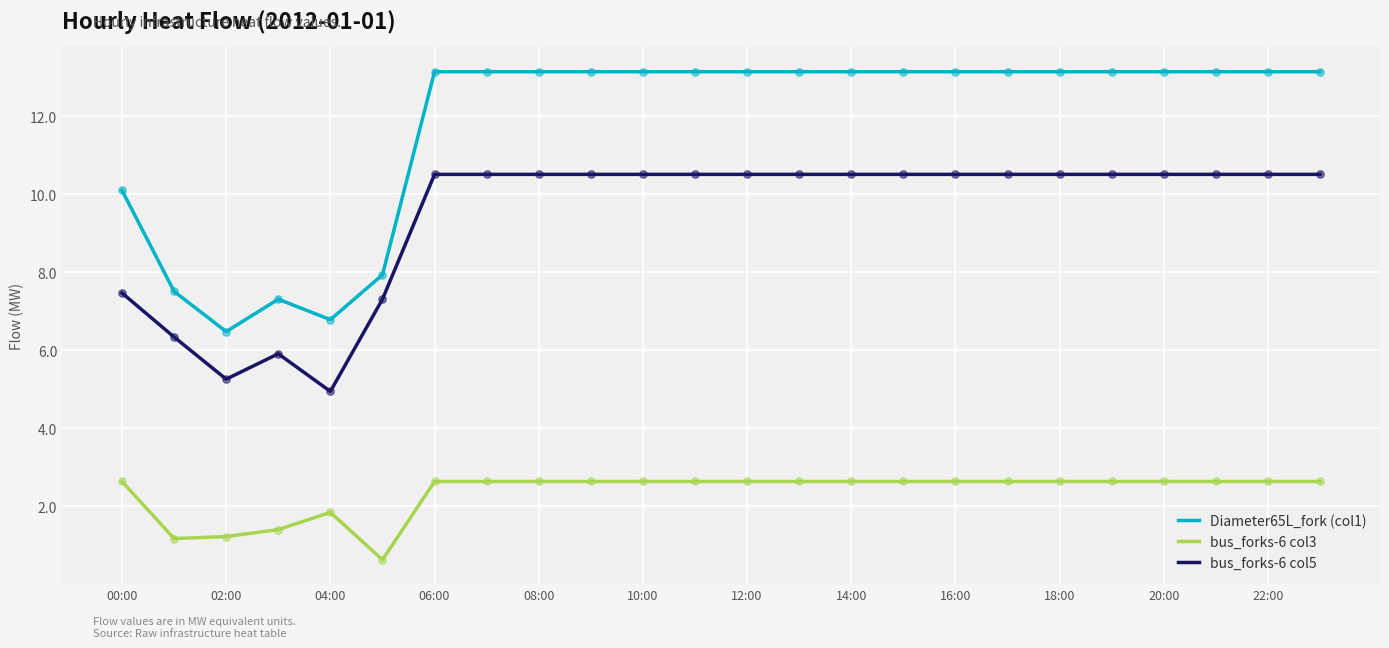

Which series has the largest range (max minus min)?

Diameter65L_fork (col1)